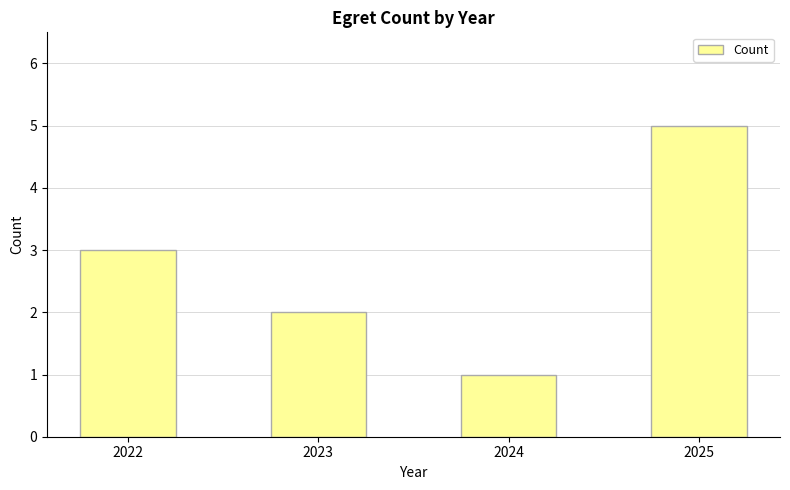

Are the bars grouped side by side (vs. stacked)?

No